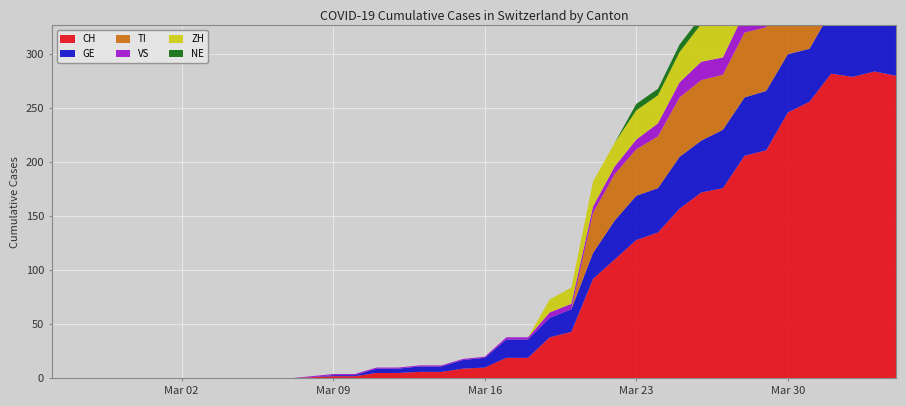

Reading right to left, transcribe all the data shown in this chart.

CH: 280	284	279	282	256	246	211	206	176	172	157	135	128	110	92	43	38	19	19	10	9	6	6	5	5	2	2	1	0	0	0	0	0	0	0	0	0	0	0	0
GE: 51	58	54	58	49	54	55	54	54	48	48	41	41	36	24	21	18	17	17	9	8	5	5	4	4	1	1	0	0	0	0	0	0	0	0	0	0	0	0	0
TI: 67	67	73	72	67	61	59	60	51	56	55	48	43	43	37	0	0	0	0	0	0	0	0	0	0	0	0	0	0	0	0	0	0	0	0	0	0	0	0	0
VS: 23	23	24	25	23	23	21	19	16	17	14	12	9	7	6	5	5	2	2	1	1	1	1	1	1	1	1	1	0	0	0	0	0	0	0	0	0	0	0	0
ZH: 59	57	53	54	50	46	46	42	38	35	28	26	27	22	23	15	12	0	0	0	0	0	0	0	0	0	0	0	0	0	0	0	0	0	0	0	0	0	0	0
NE: 9	9	10	8	8	6	6	8	7	7	7	6	6	0	0	0	0	0	0	0	0	0	0	0	0	0	0	0	0	0	0	0	0	0	0	0	0	0	0	0